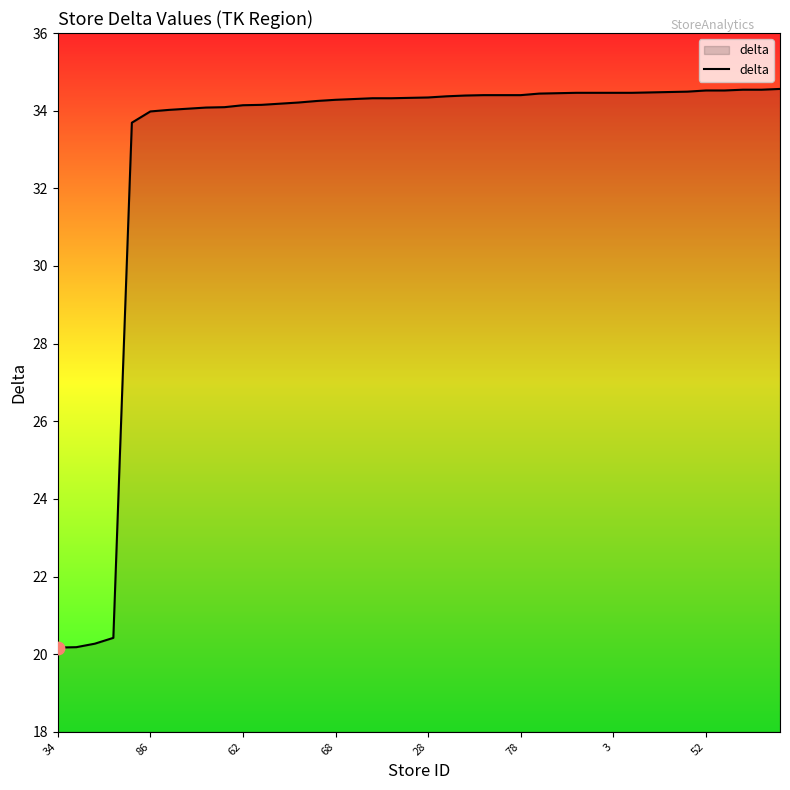

What is the difference between the maximum and minimum values?

14.4